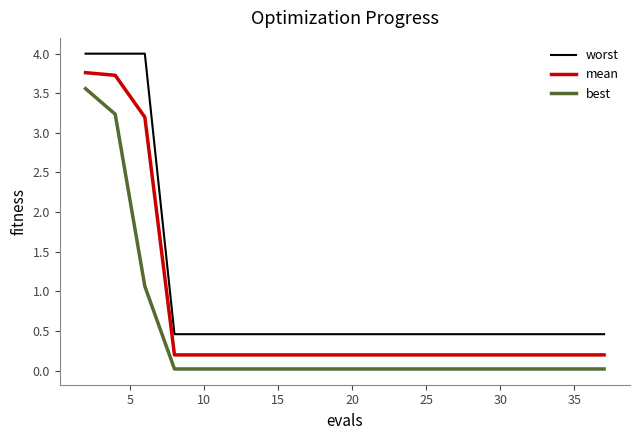

Rank the series by their average value, from lowest to highest.

best, mean, worst